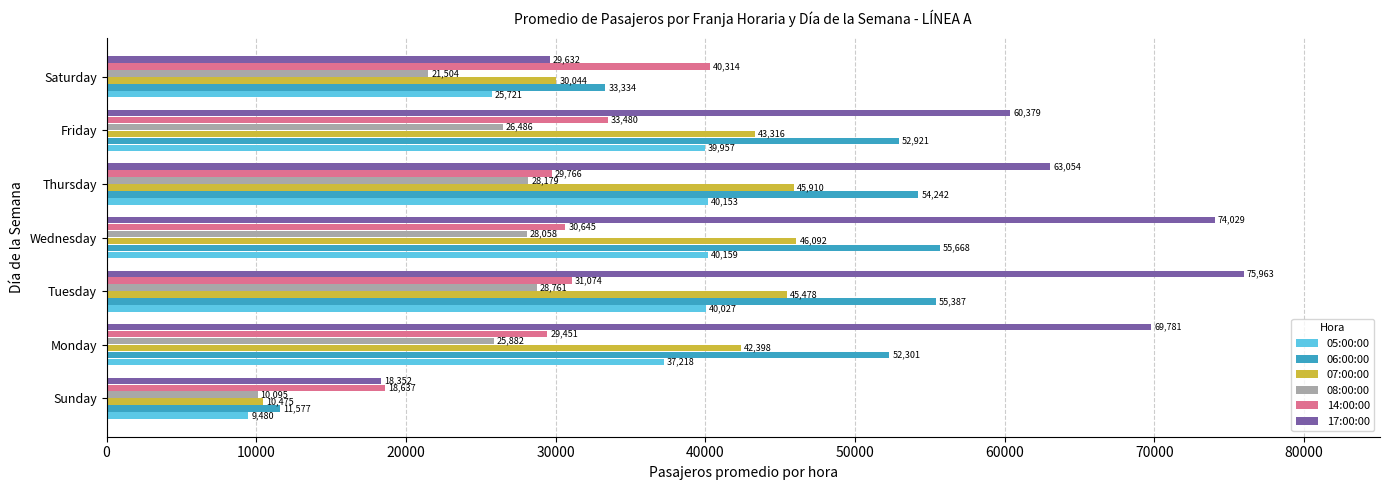

Rank the series by their maximum value, from lowest to highest.

08:00:00, 05:00:00, 14:00:00, 07:00:00, 06:00:00, 17:00:00